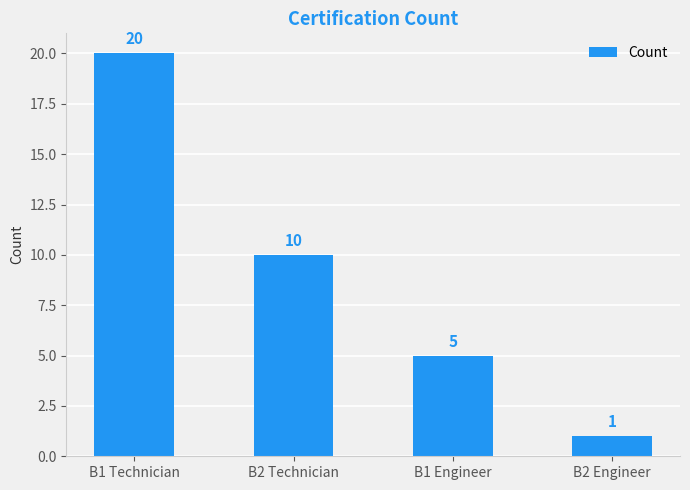

What position from the right is B2 Engineer?

1